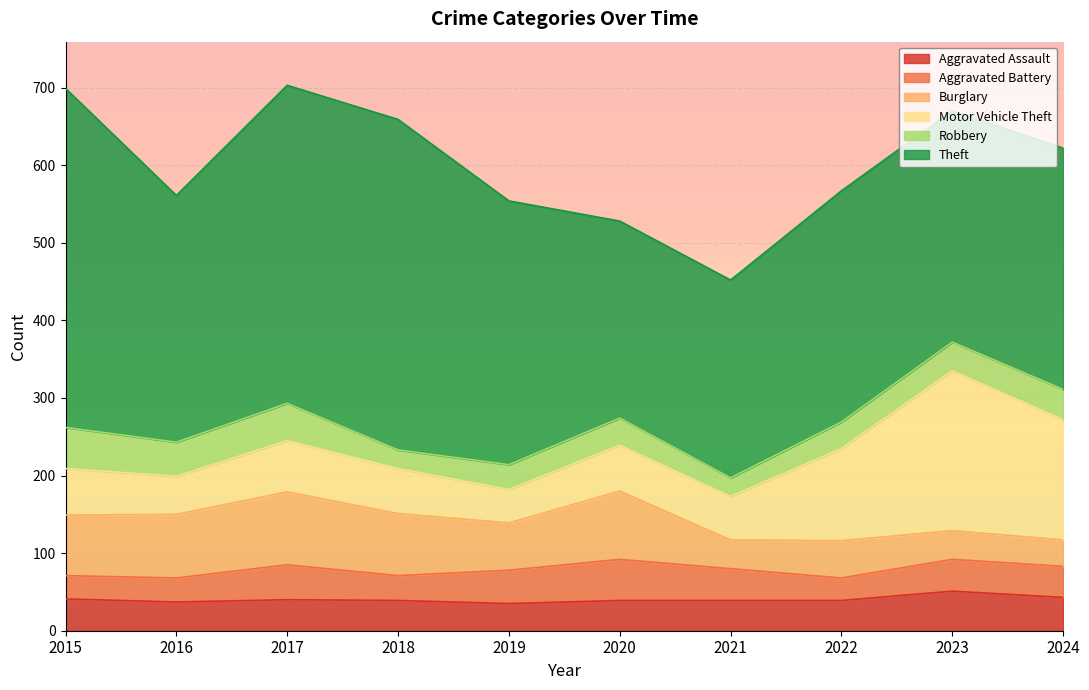

True or false: Aggravated Assault has a value of 35 at 2019.

True